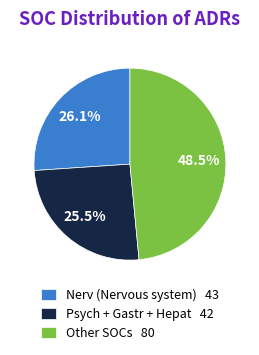

How many slices are in this pie chart?

3